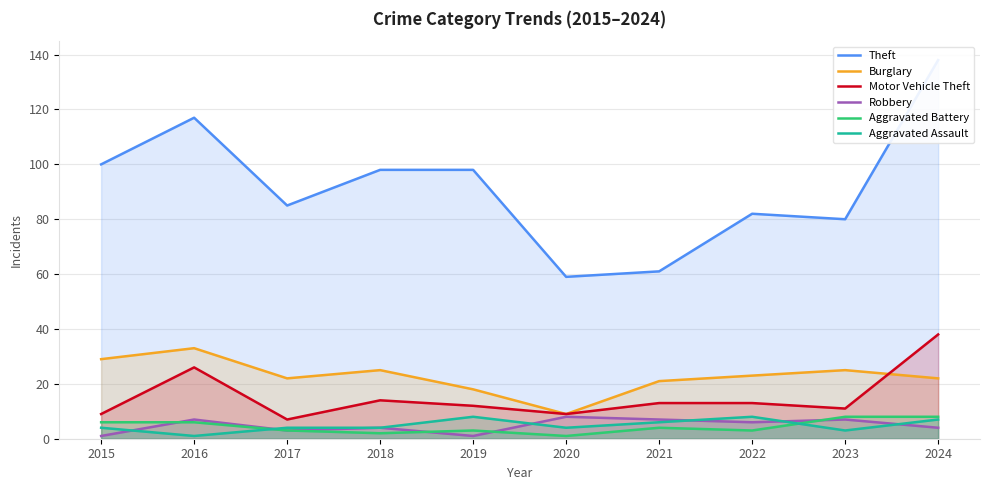

Does the chart display data point markers on the line(s)?

No